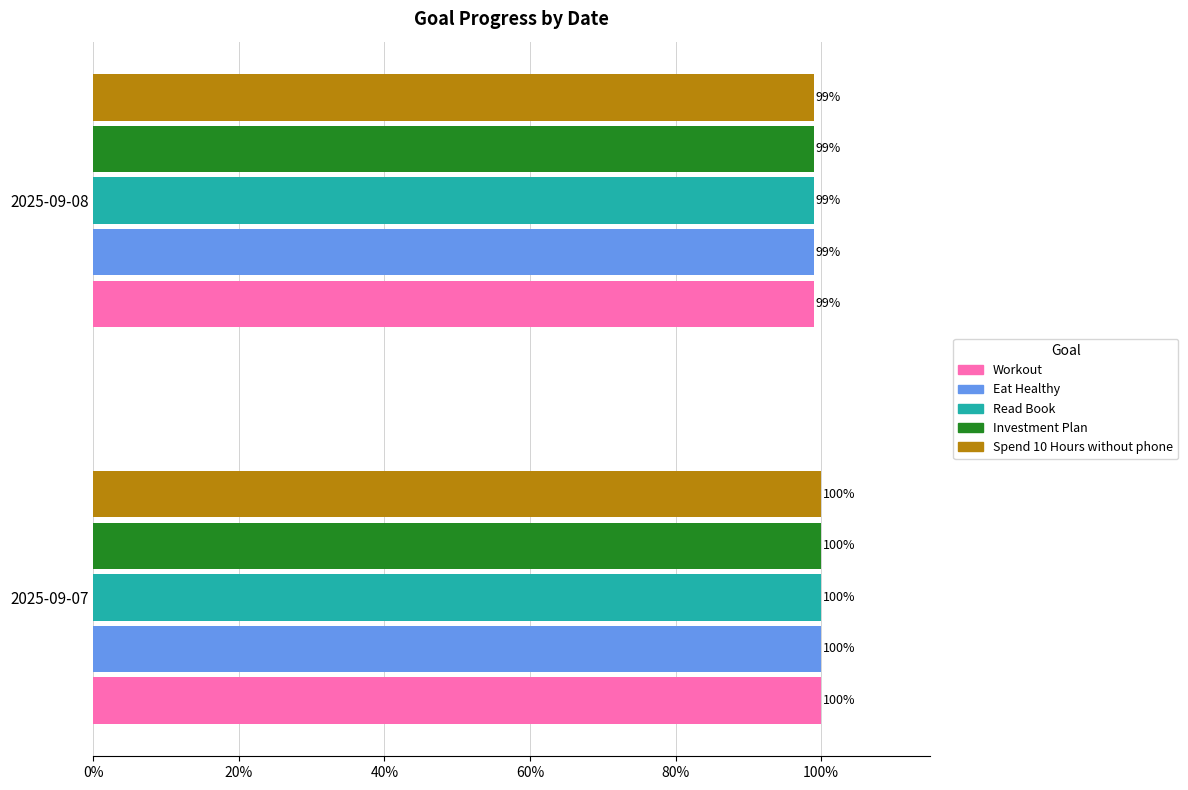

Reading right to left, transcribe all the data shown in this chart.

Workout: 1.0	1.0
Eat Healthy: 1.0	1.0
Read Book: 1.0	1.0
Investment Plan: 1.0	1.0
Spend 10 Hours without phone: 1.0	1.0